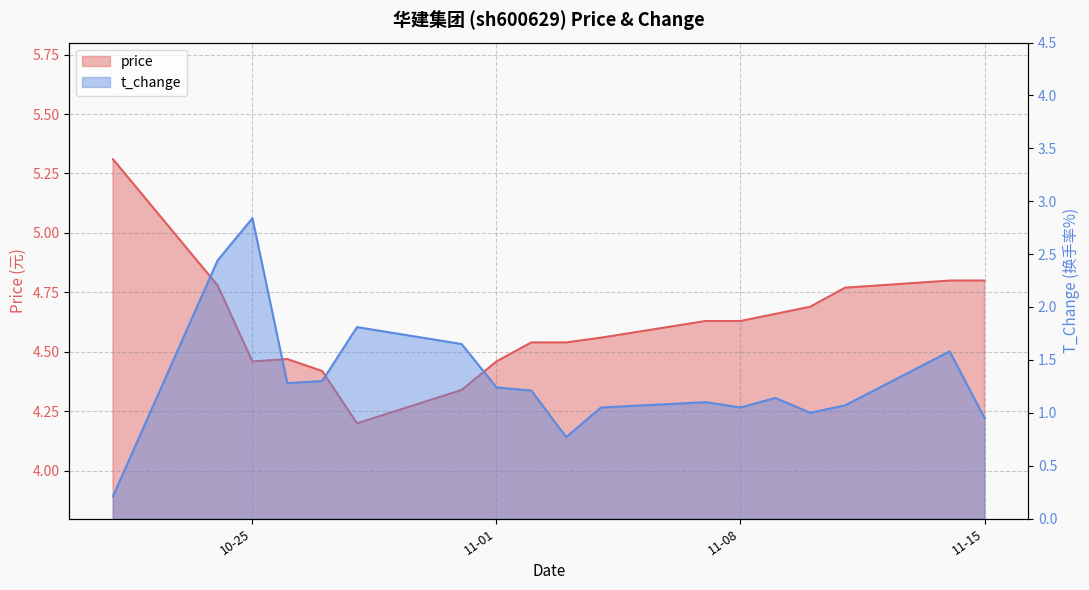

The value of price at 2022-11-09 is 7.3. True or false?

False